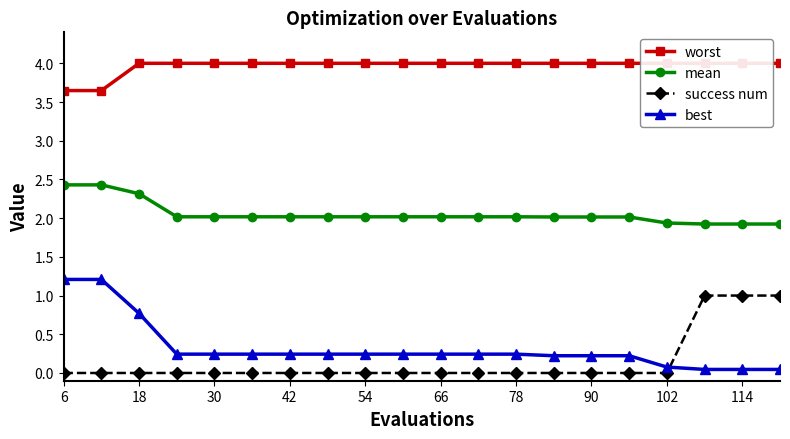

True or false: mean and success num cross at least once.

False